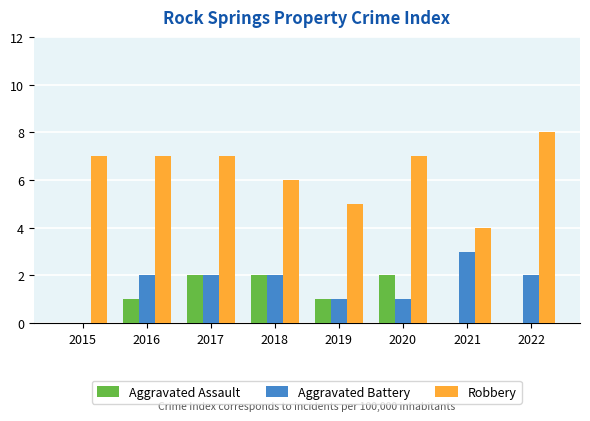

Which category has the highest value across all series?

2022